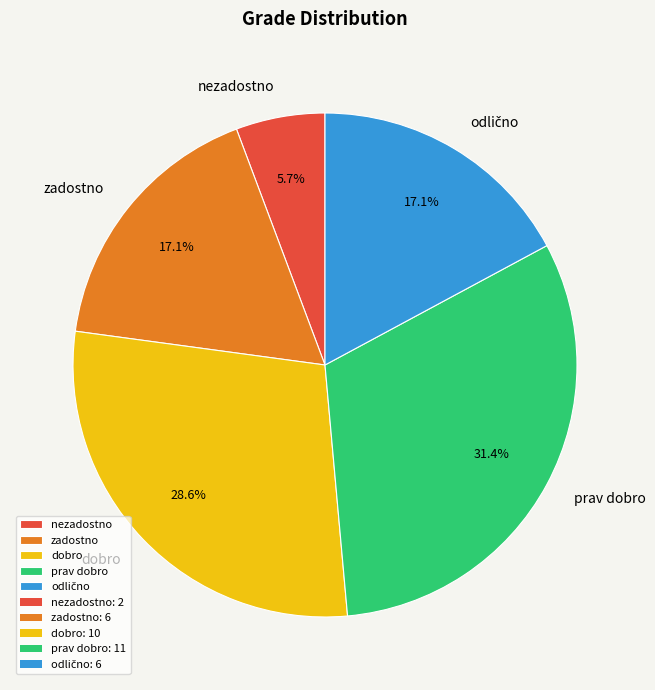

To the nearest percent, what portion does dobro represent?

29%